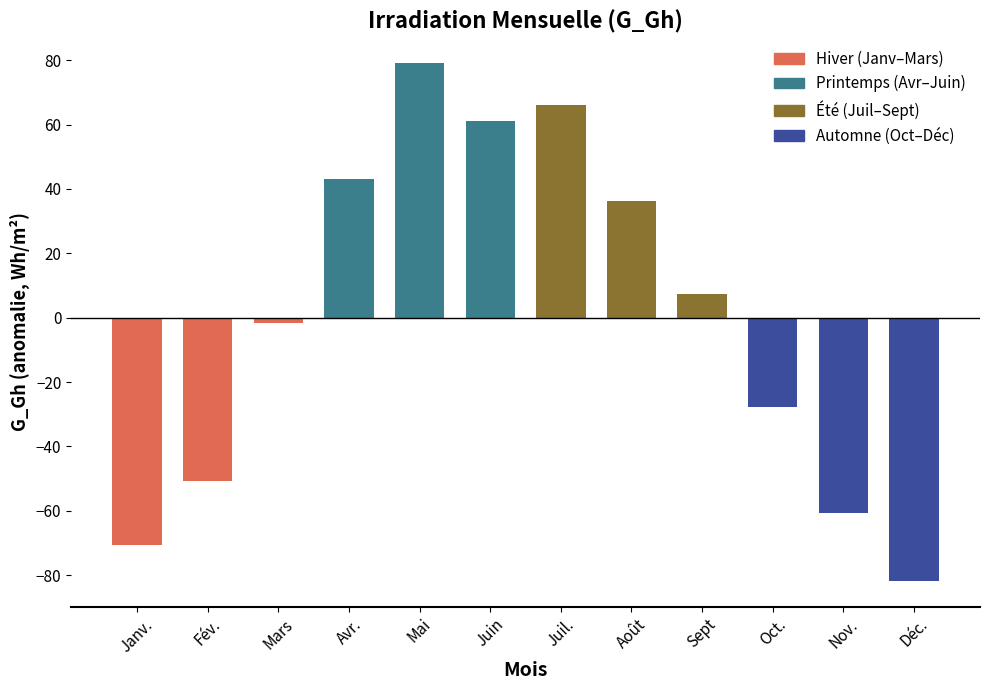

Which category has the highest value across all series?

Mai